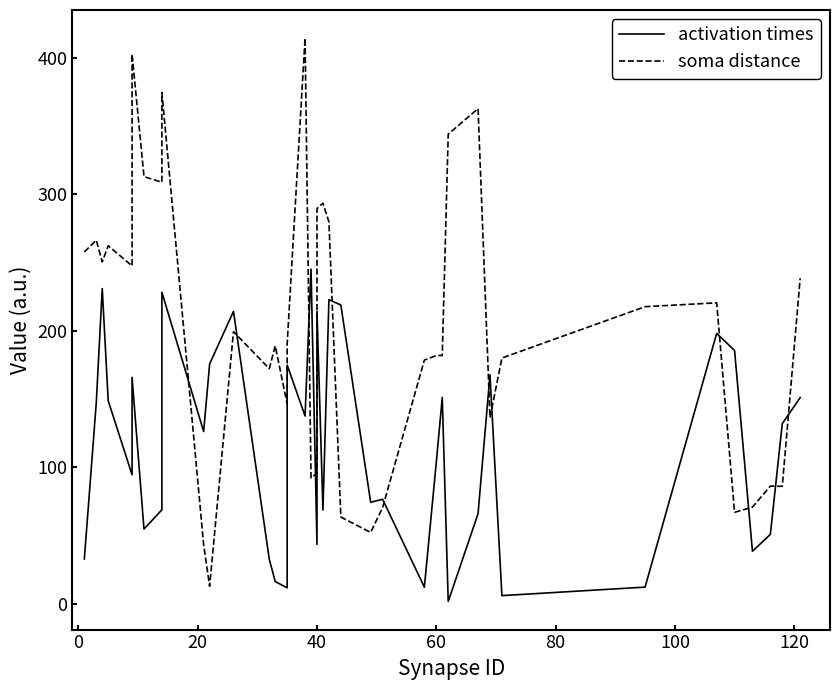

What is the average value of the soma distance series?

203.2